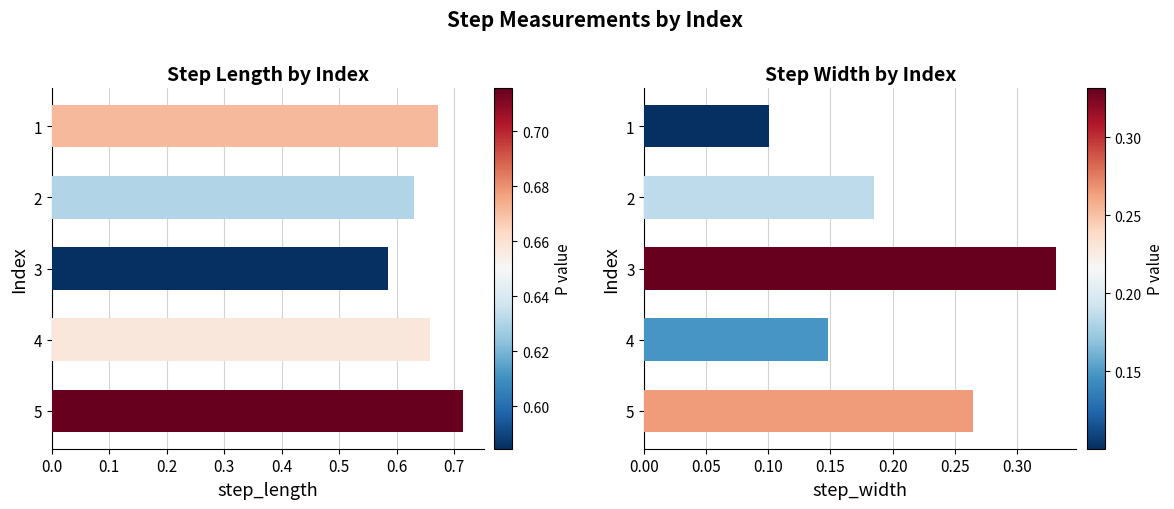

The step_length series shows 0.6 at 3. True or false?

True